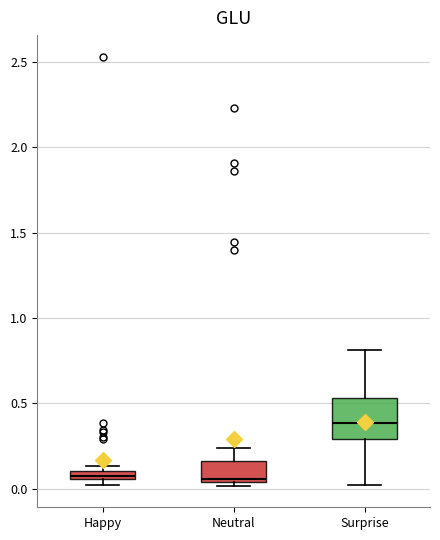

Where is the upper edge of the box for Surprise on the y-axis? The values are not printed on the chart, so give them approximately, as read against the axis.

0.55